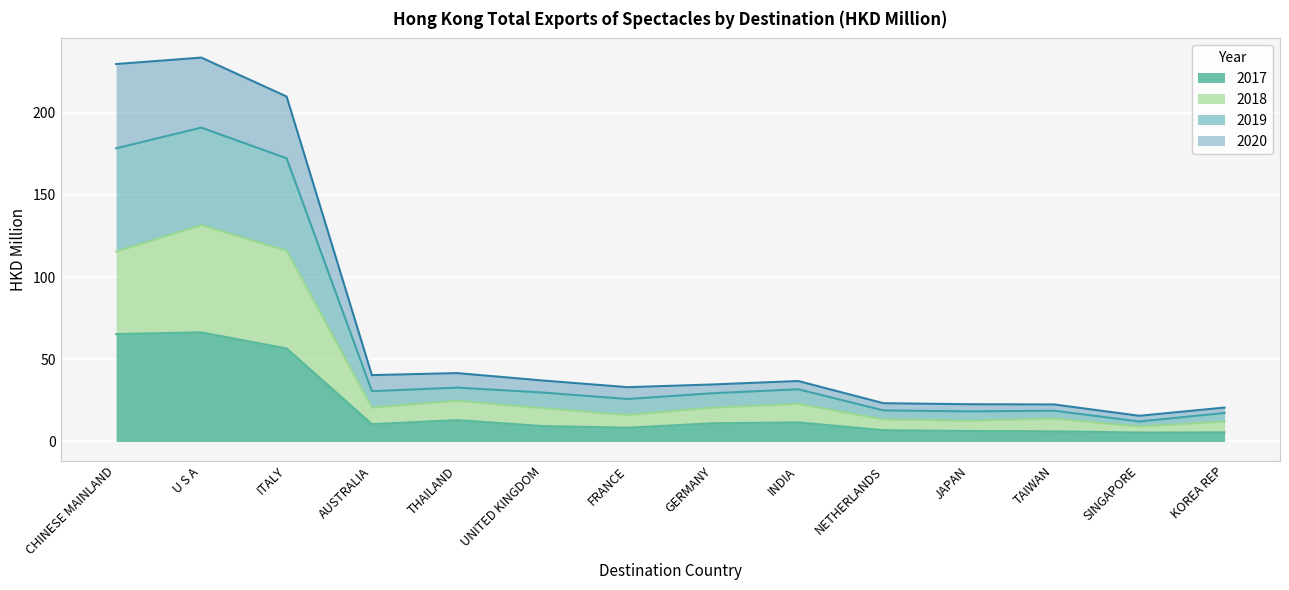

What is the total value across all series at THAILAND?

41.6